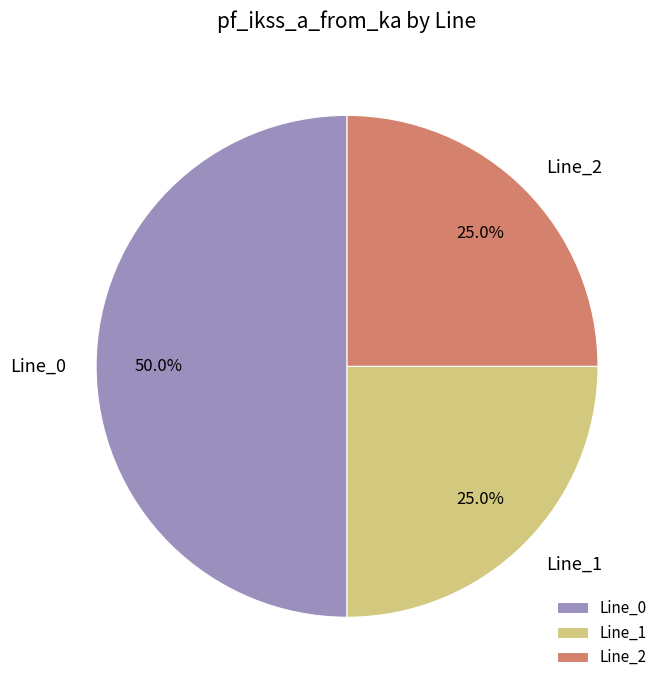

Is it true that Line_0 is 50% of the pie?

True